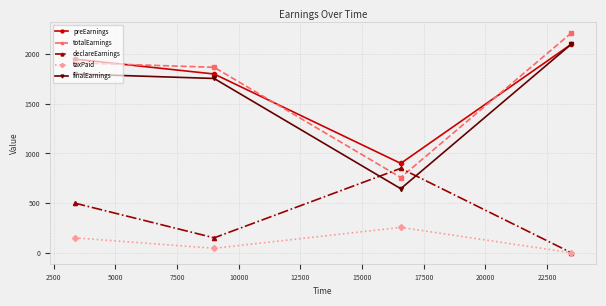

How many interior local valleys does the totalEarnings series have?

1